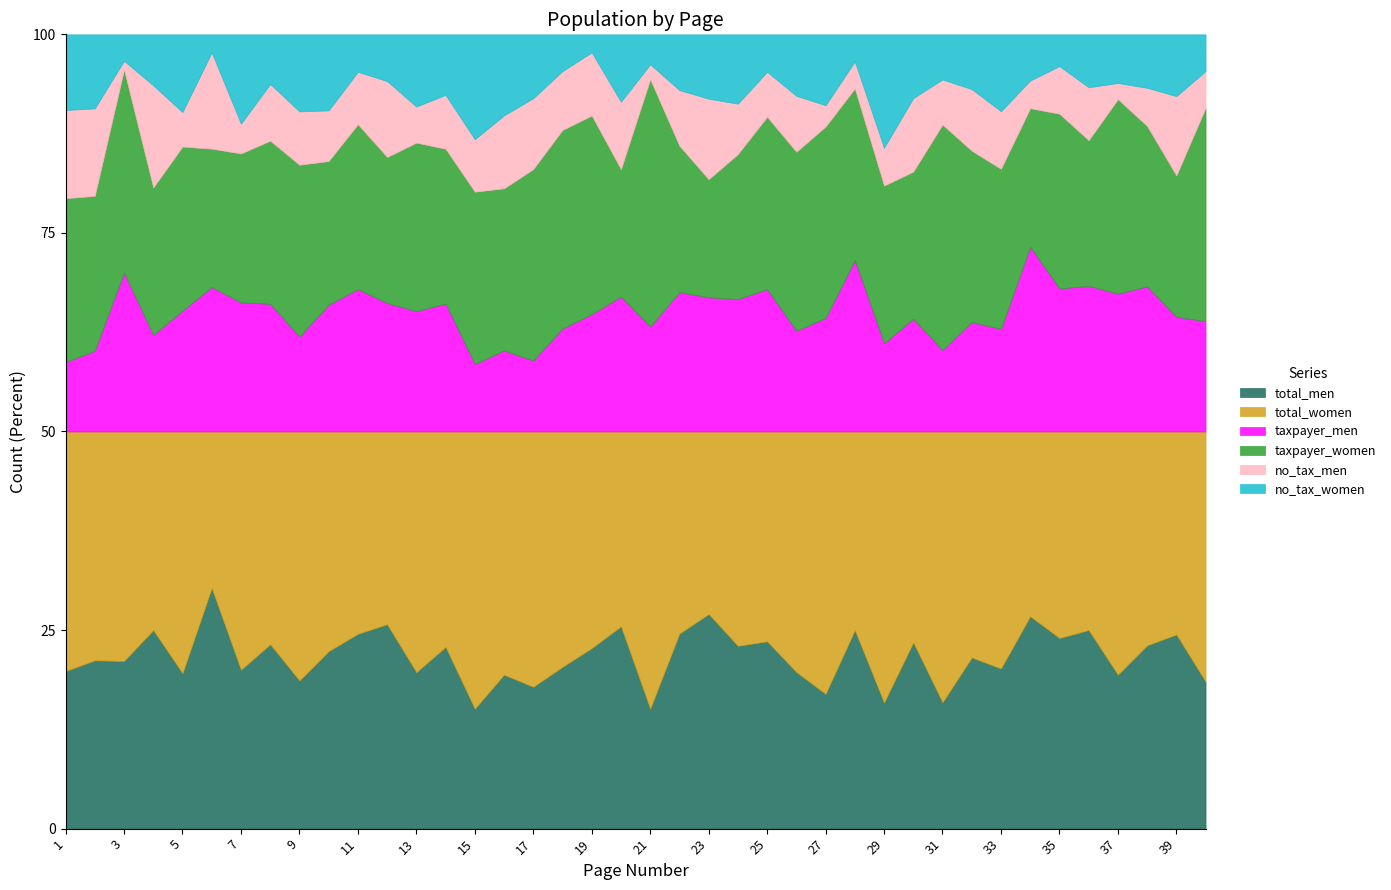

How many interior local peaks does the total_women series have?

8